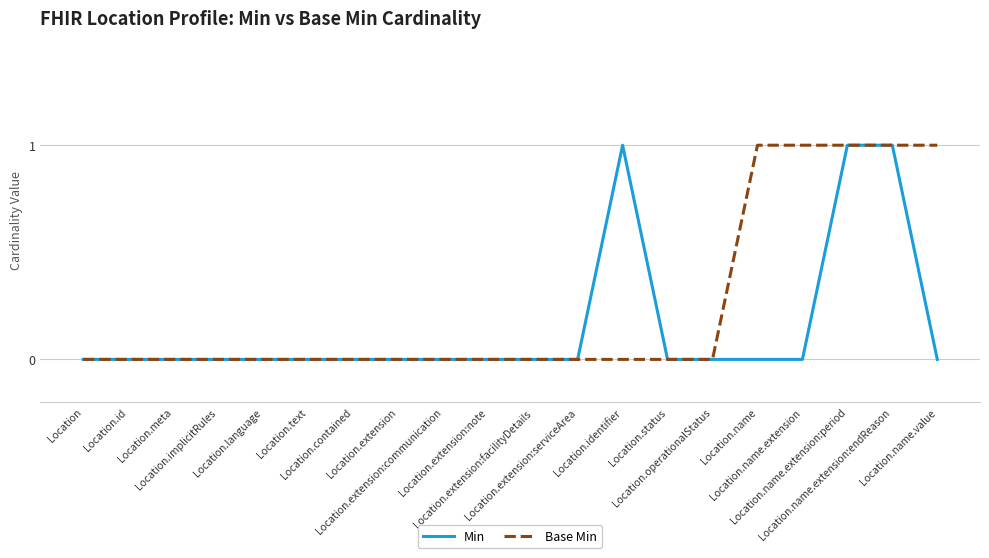

What are all the series names shown in the legend?

Min, Base Min